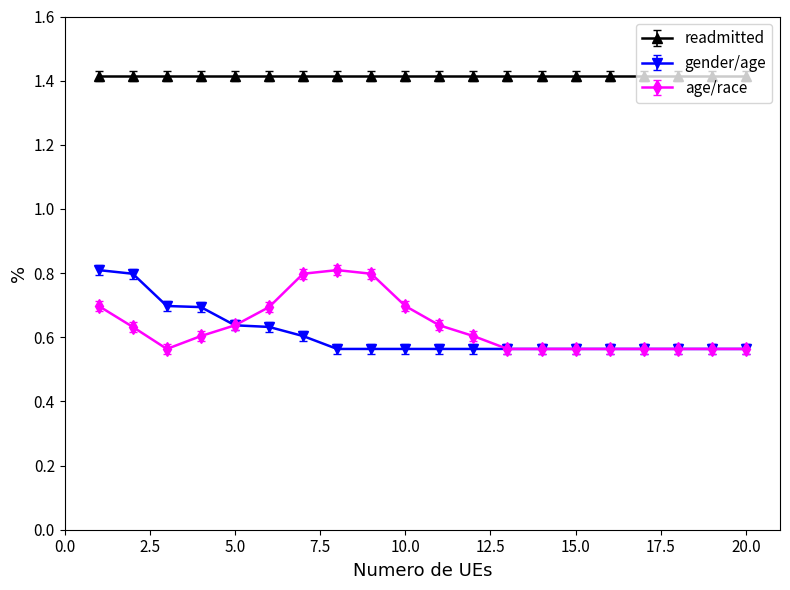

What is the difference between the second highest and minimum values in the gender/age series?

0.2